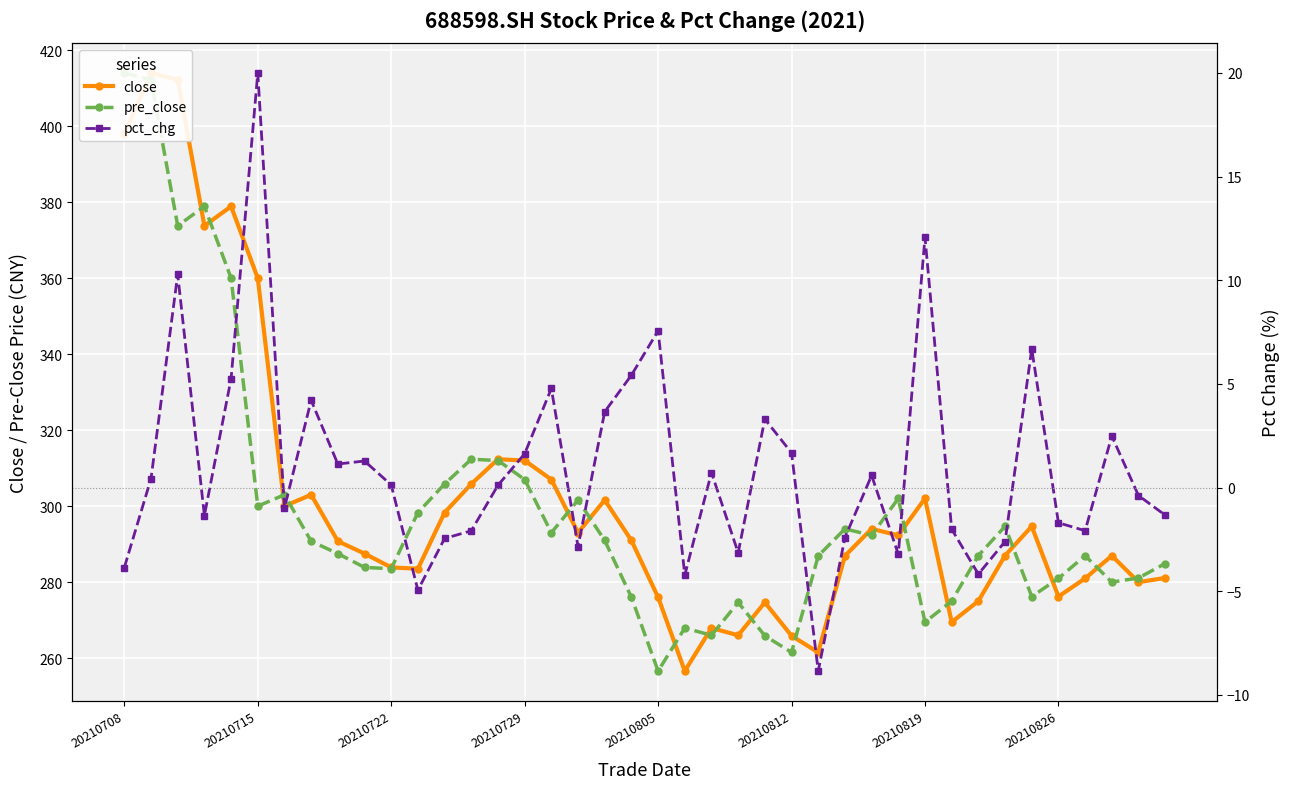

Which series changed the most between 14 and 16?

pre_close